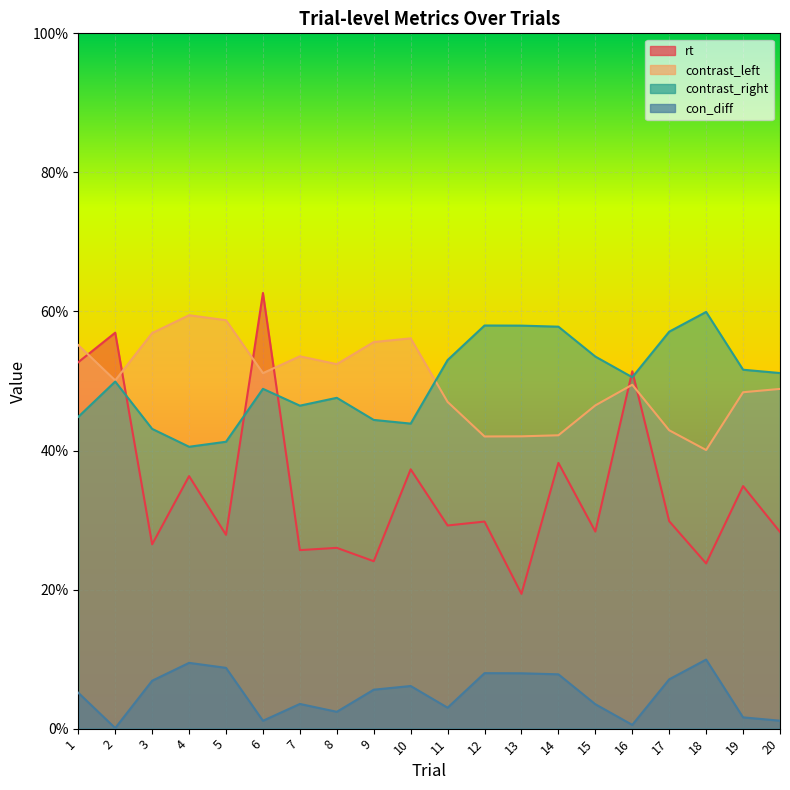

How many lines are shown in the chart?

4